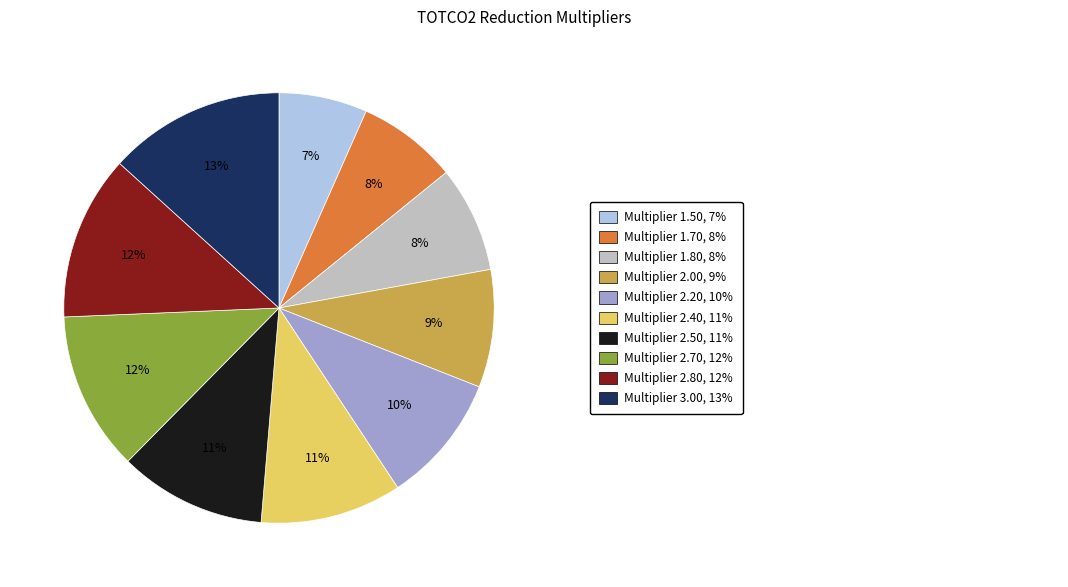

Does any single category account for the majority?

No